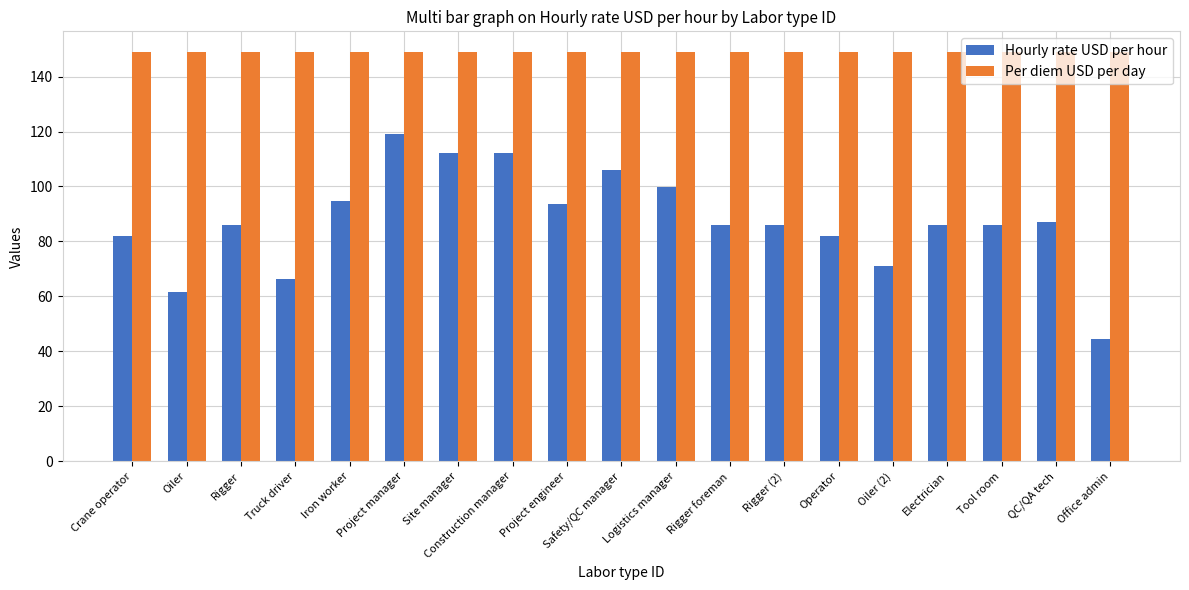

At which category is the sum across all series the highest?

Project manager